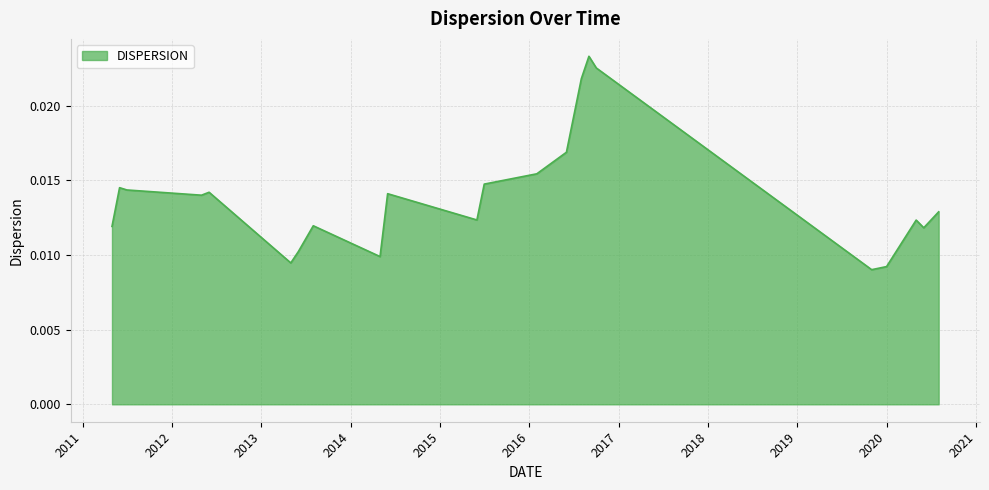

True or false: the data has more than 0 interior local peaks.

True